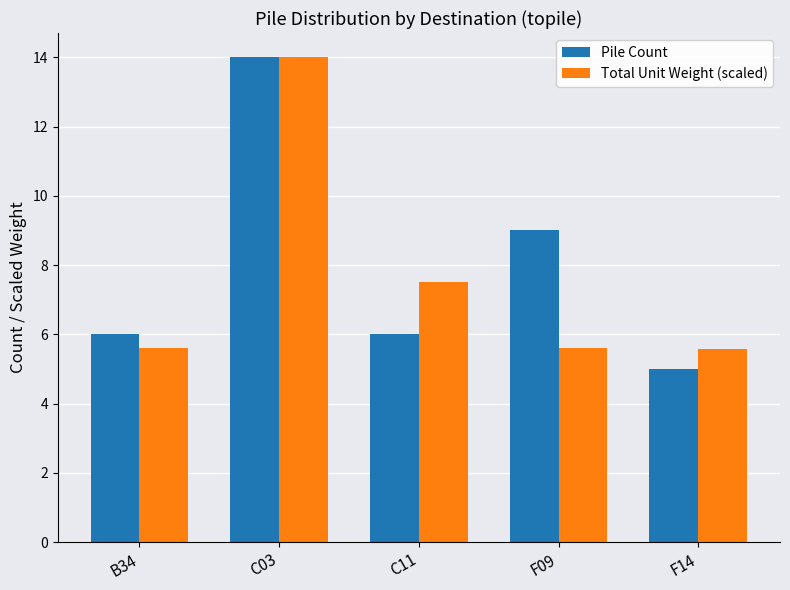

Reading left to right, extract all data points from this chart.

Pile Count: B34=6.0	C03=14.0	C11=6.0	F09=9.0	F14=5.0
Total Unit Weight (scaled): B34=5.6	C03=14.0	C11=7.5	F09=5.6	F14=5.6